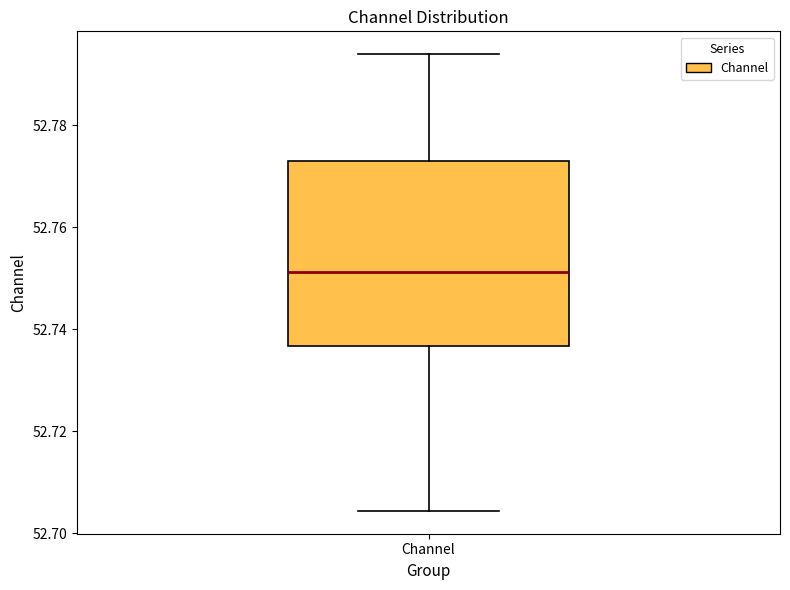

Read this box plot against the y-axis: the position of the median line, the range covered by the box, and the ends of both whiskers. The values are not printed on the chart, so give them approximately, as read against the axis.

median 52.752, box 52.736 to 52.772, whiskers 52.704 to 52.794